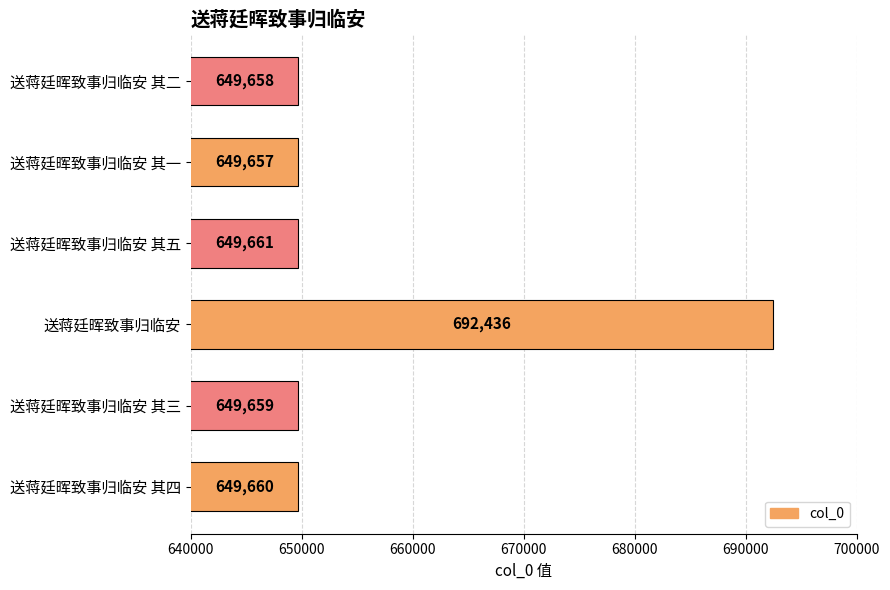

Rank the categories by value from highest to lowest.

送蒋廷晖致事归临安, 送蒋廷晖致事归临安 其五, 送蒋廷晖致事归临安 其四, 送蒋廷晖致事归临安 其三, 送蒋廷晖致事归临安 其二, 送蒋廷晖致事归临安 其一